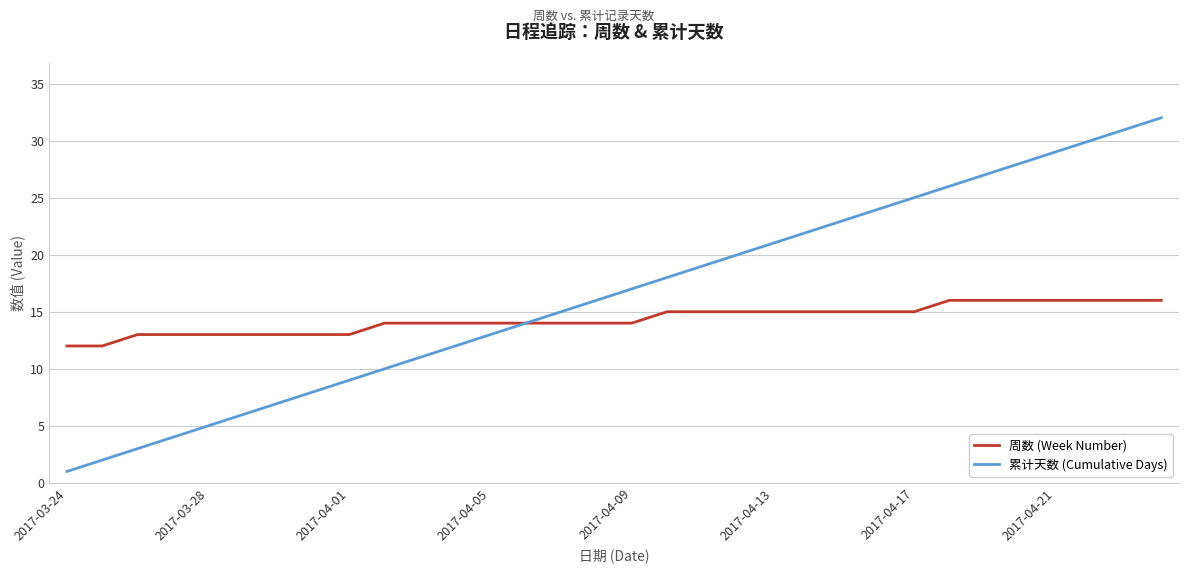

What are all the series names shown in the legend?

周数 (Week Number), 累计天数 (Cumulative Days)